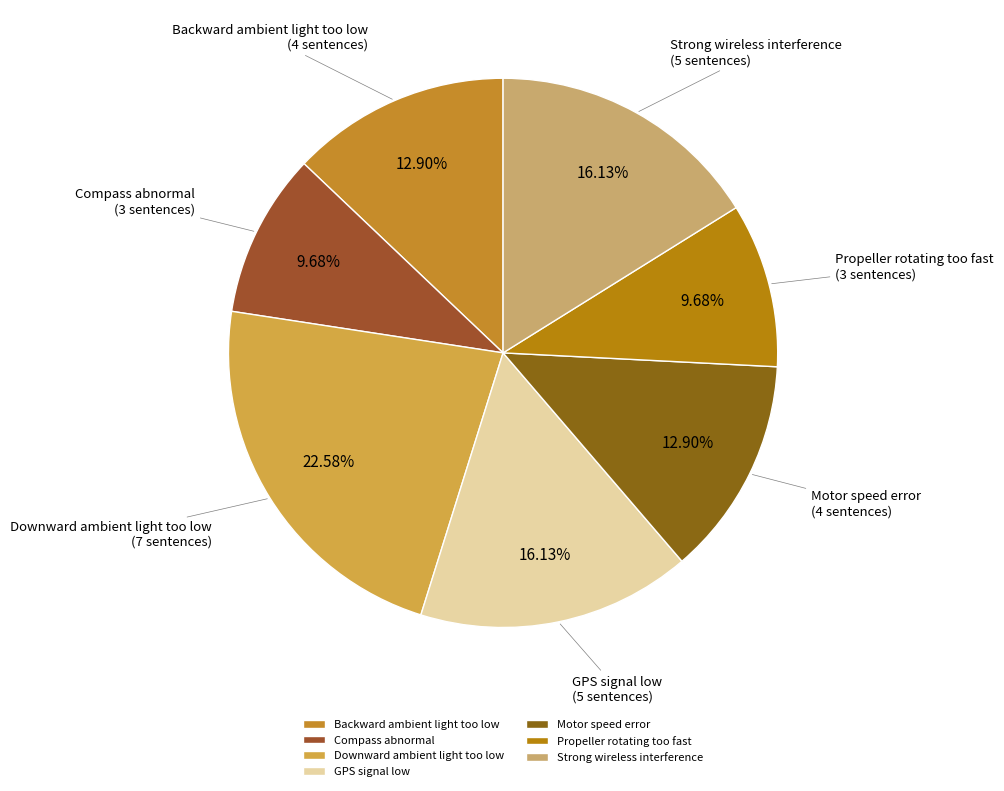

Between Propeller rotating too fast and GPS signal low, which is larger?

GPS signal low